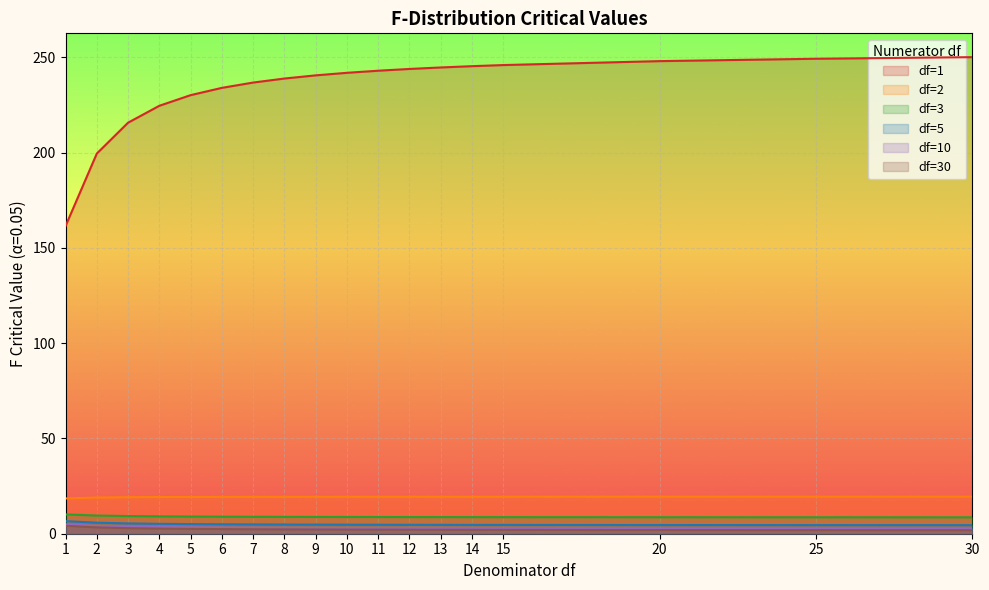

True or false: df=5 has more than 0 interior local peaks.

False